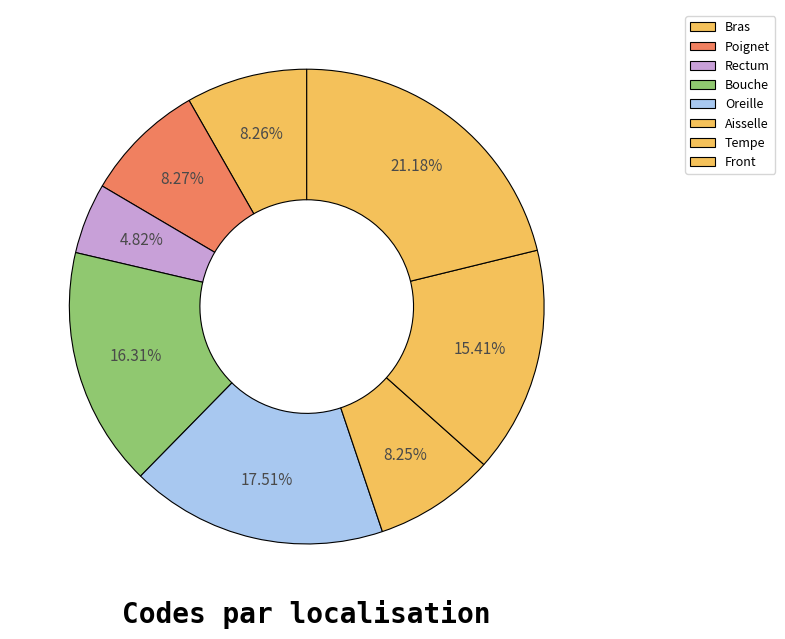

Does Rectum represent more than half of the total?

No